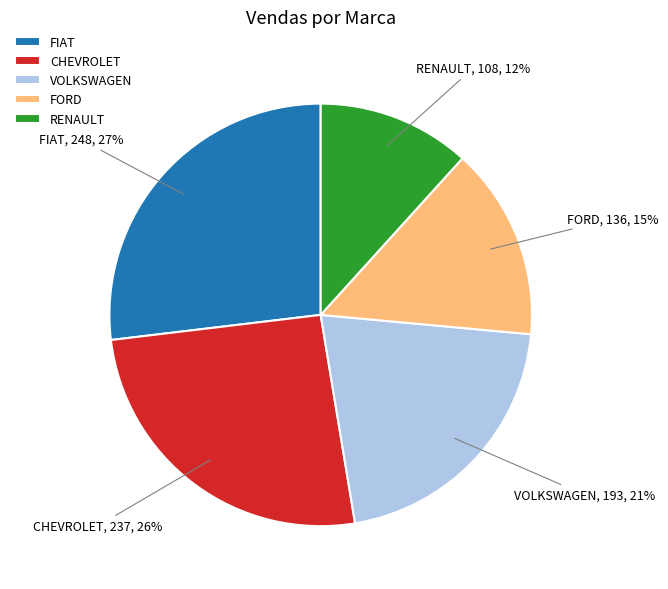

Which has a higher value, RENAULT or VOLKSWAGEN?

VOLKSWAGEN